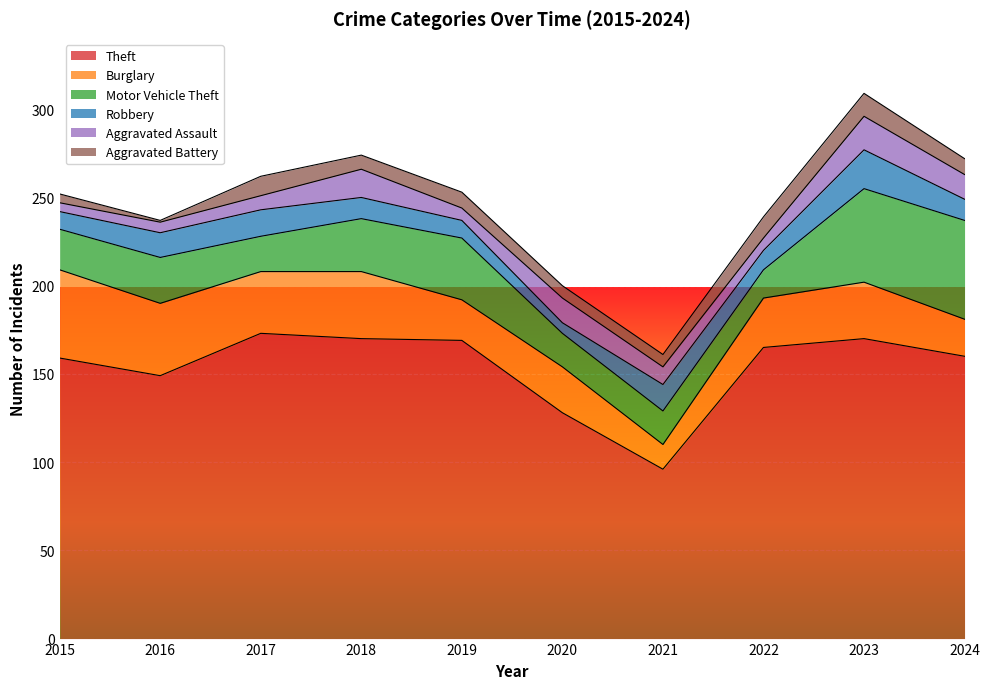

Rank the series at 2015 from lowest to highest value.

Aggravated Assault, Aggravated Battery, Robbery, Motor Vehicle Theft, Burglary, Theft